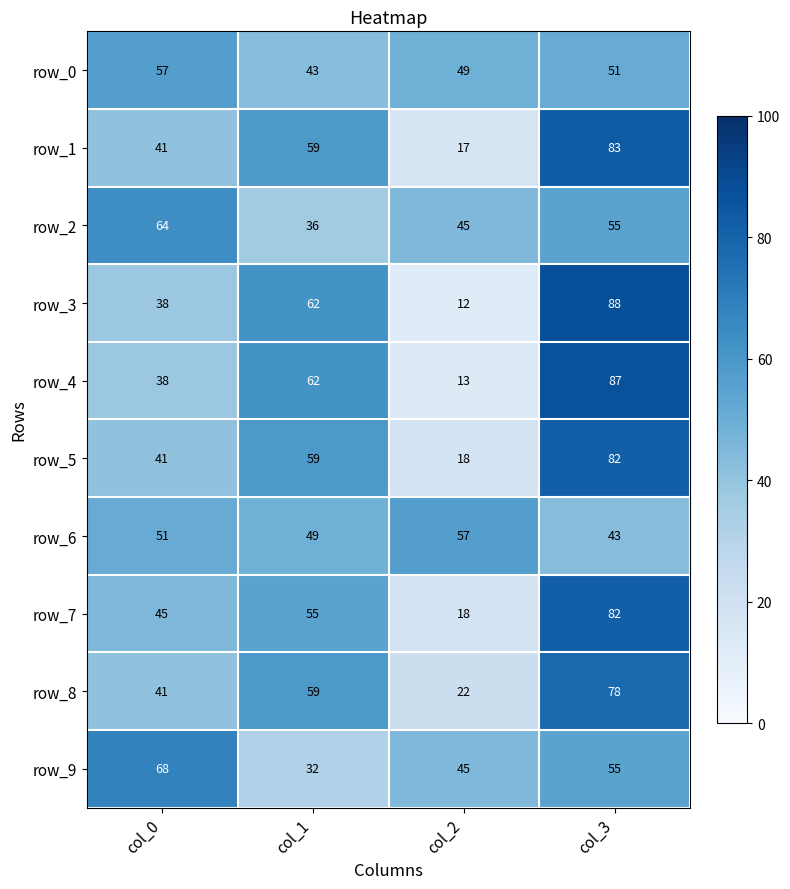

At which label does row_0 first exceed 51?

col_0